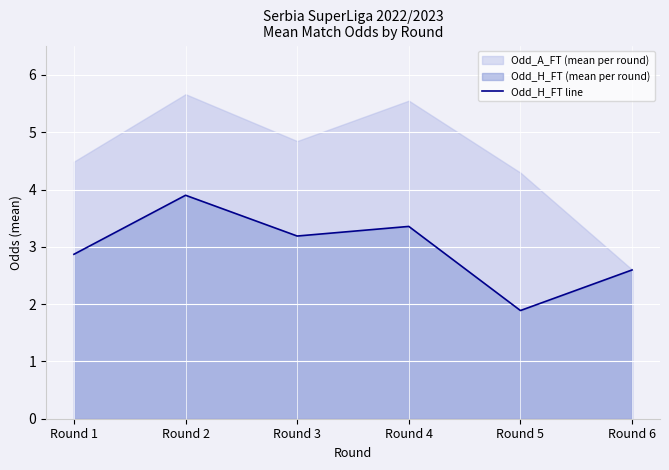

Where does the Odd_H_FT line series first go above 3?

Round 2